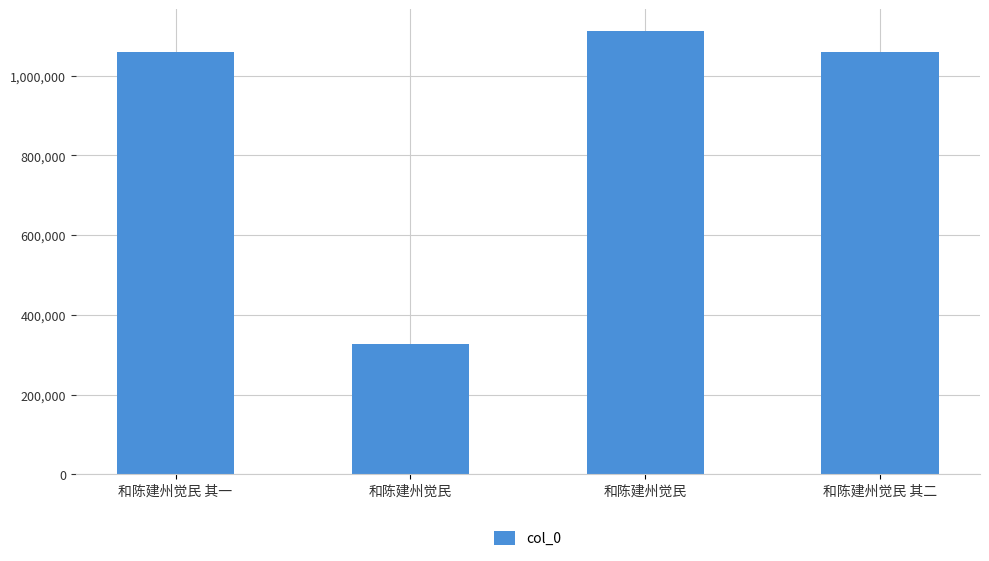

Which has a higher value, 和陈建州觉民 其二 or 和陈建州觉民?

和陈建州觉民 其二